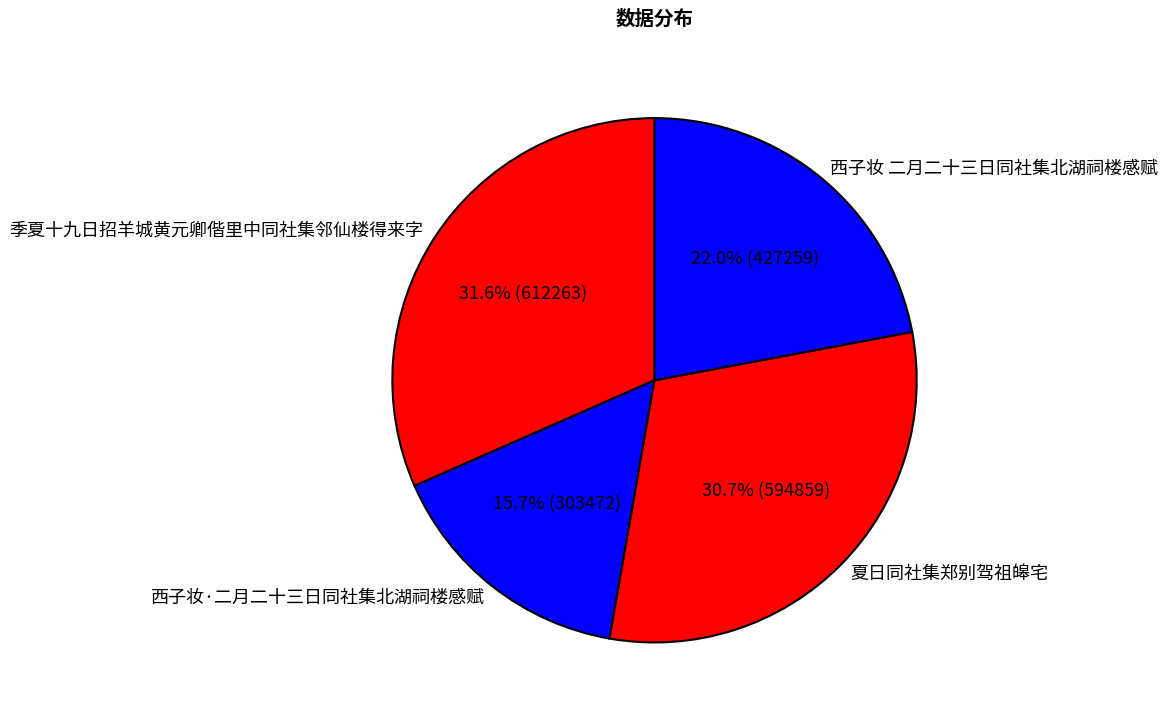

Is there a majority slice in this chart?

No